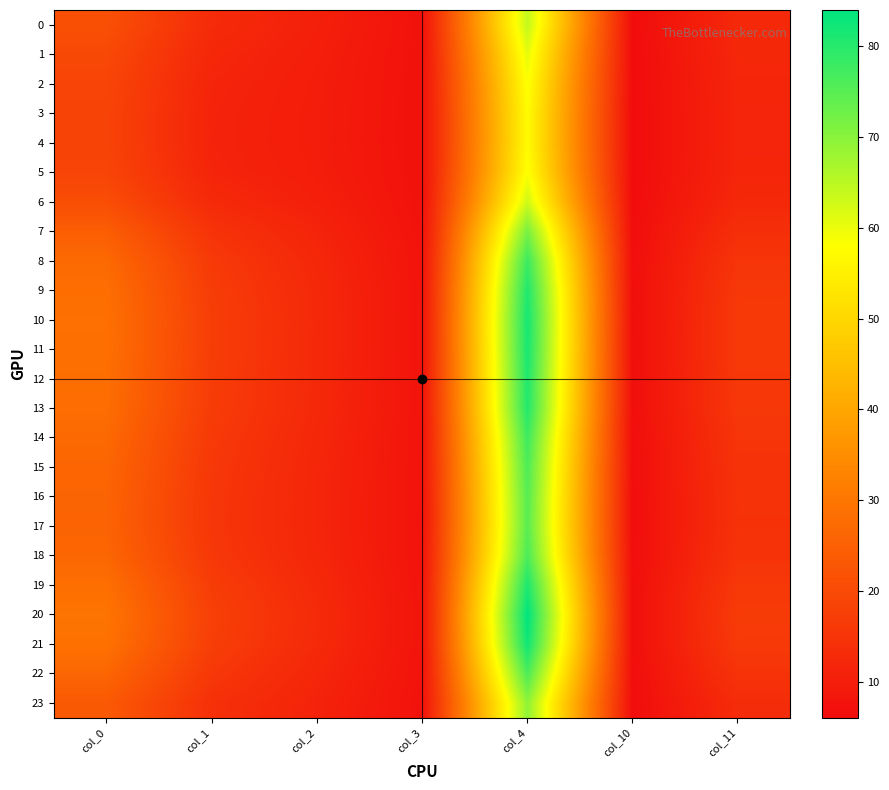

Which label corresponds to the smallest value in the chart?

col_10